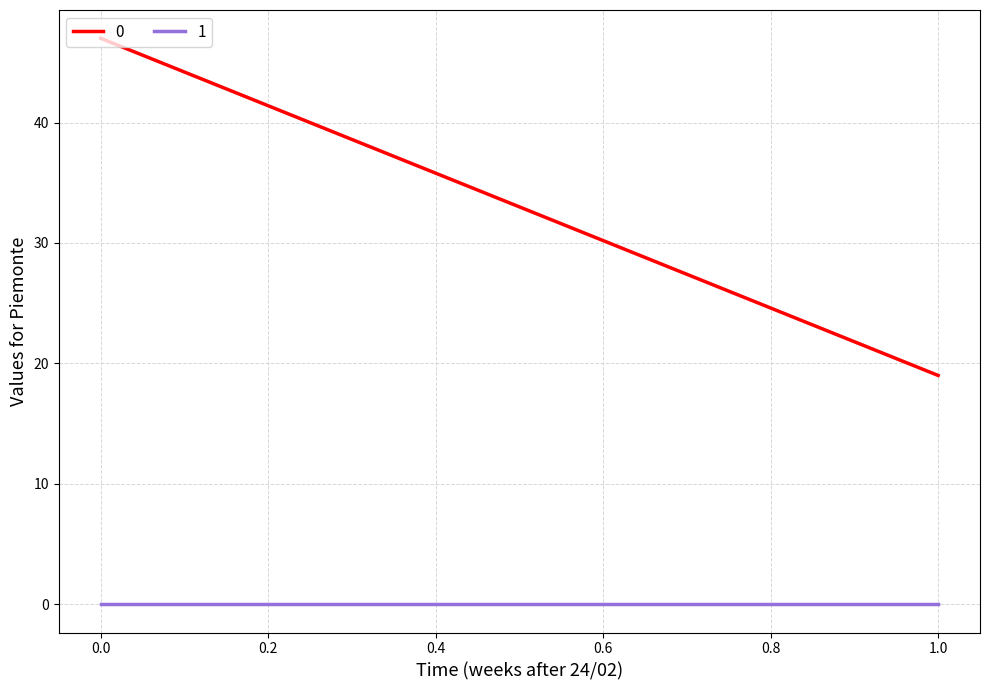

Rank the categories by 0 value from highest to lowest.

0, 1